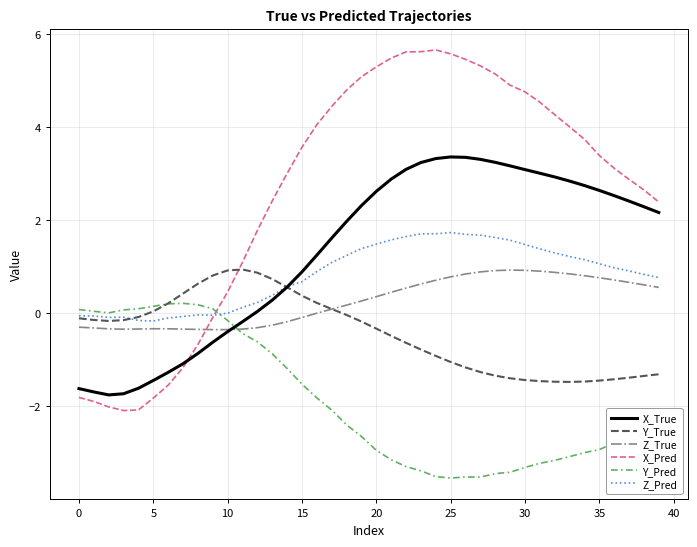

What is the minimum value shown in the chart?

-3.5